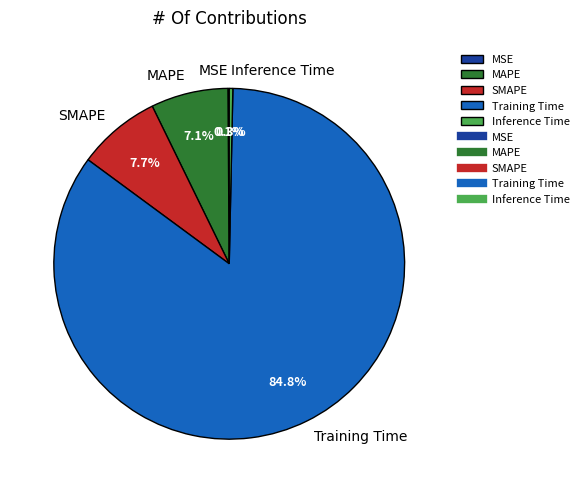

What is the largest slice in the pie chart?

Training Time